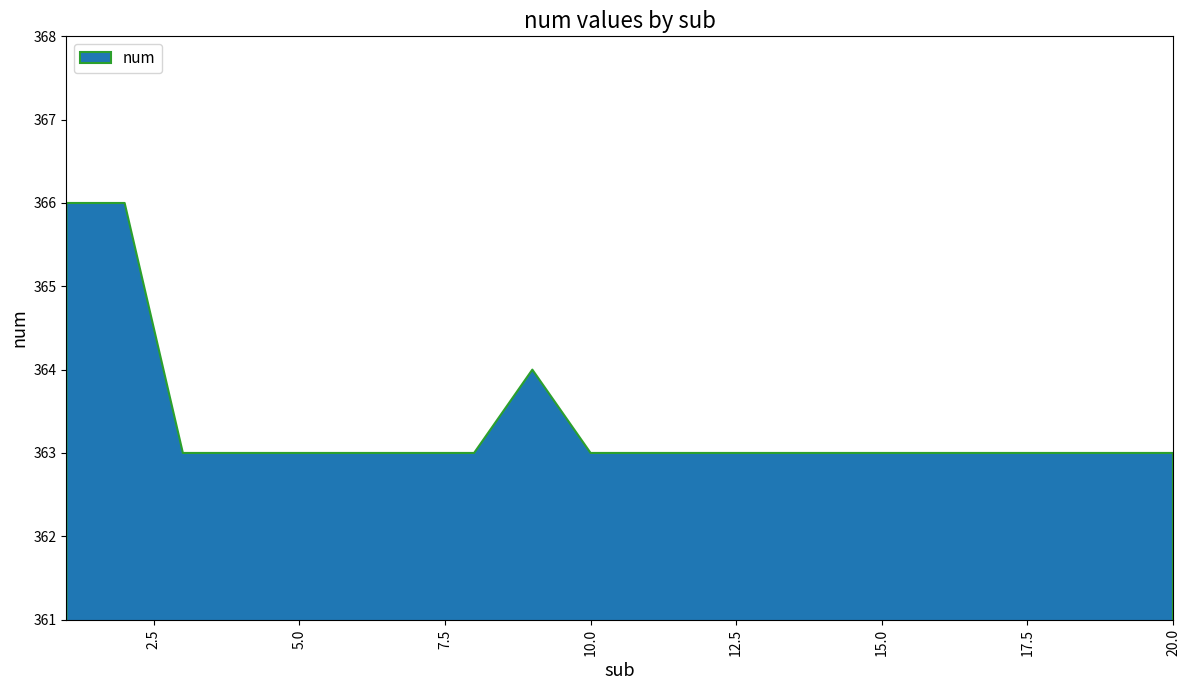

Does the chart have visible grid lines?

No